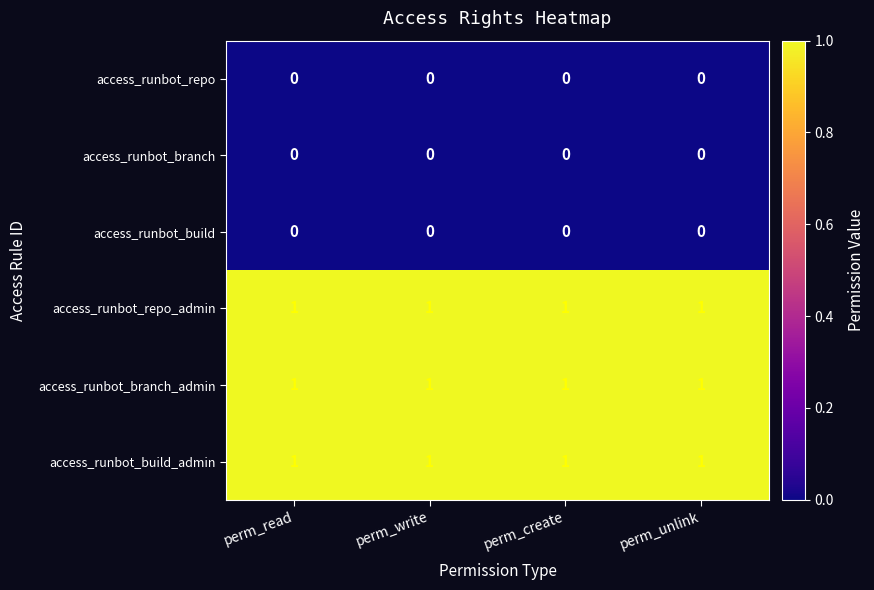

At how many categories does at least one series exceed 0?

4